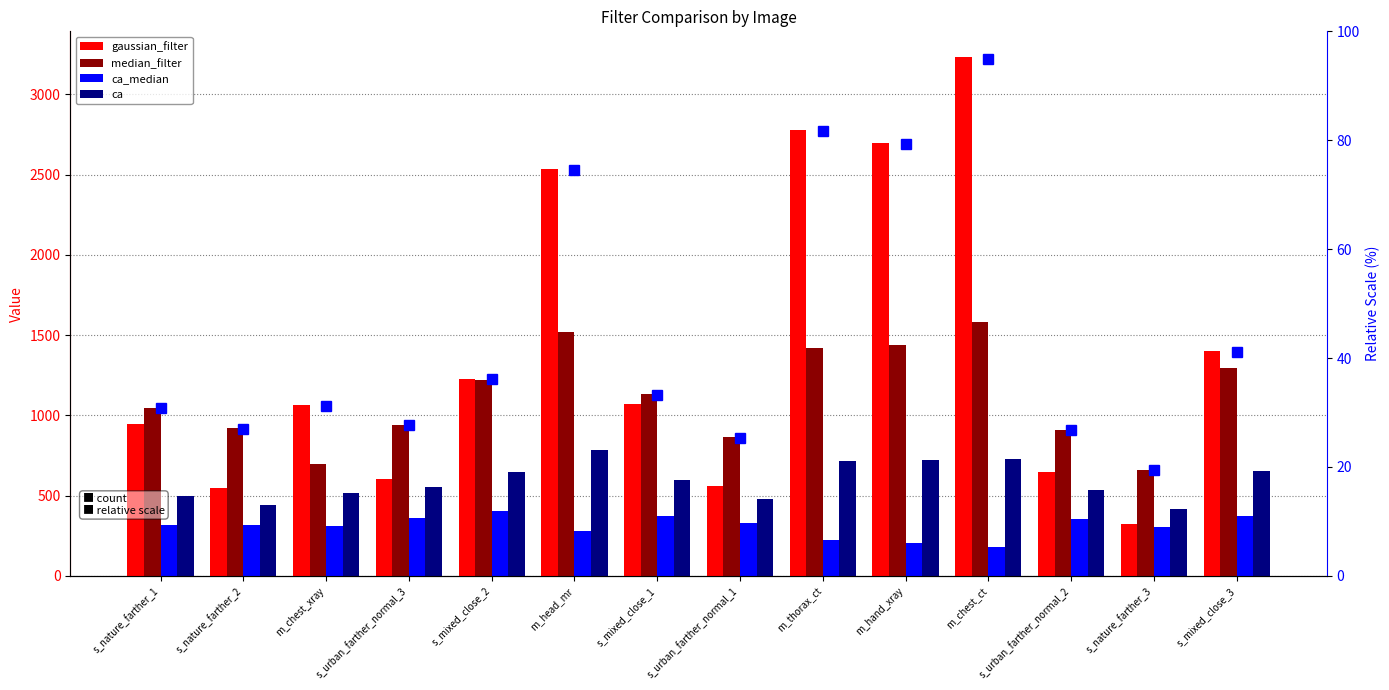

What is the average value of the median_filter series?

1117.2